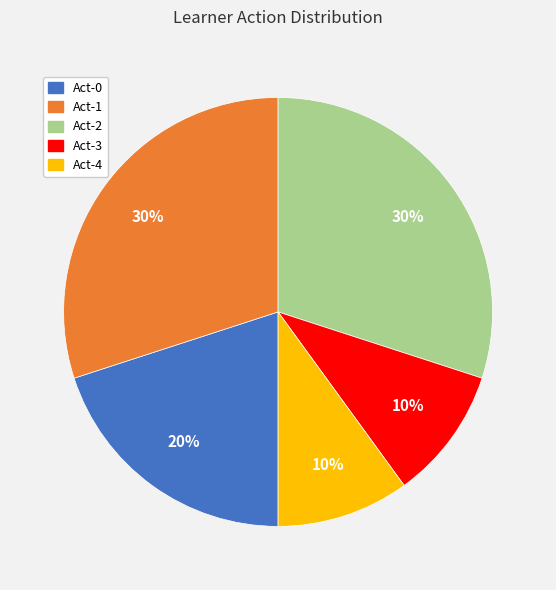

To the nearest percent, what is the average slice percentage?

20%